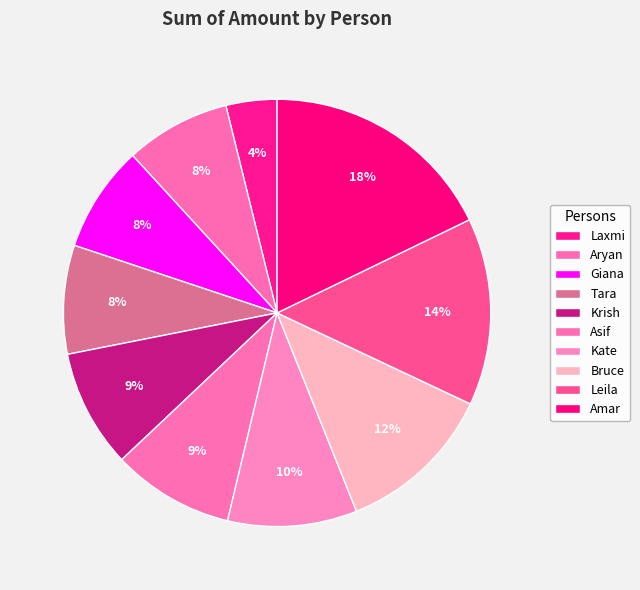

Does Bruce represent more than half of the total?

No